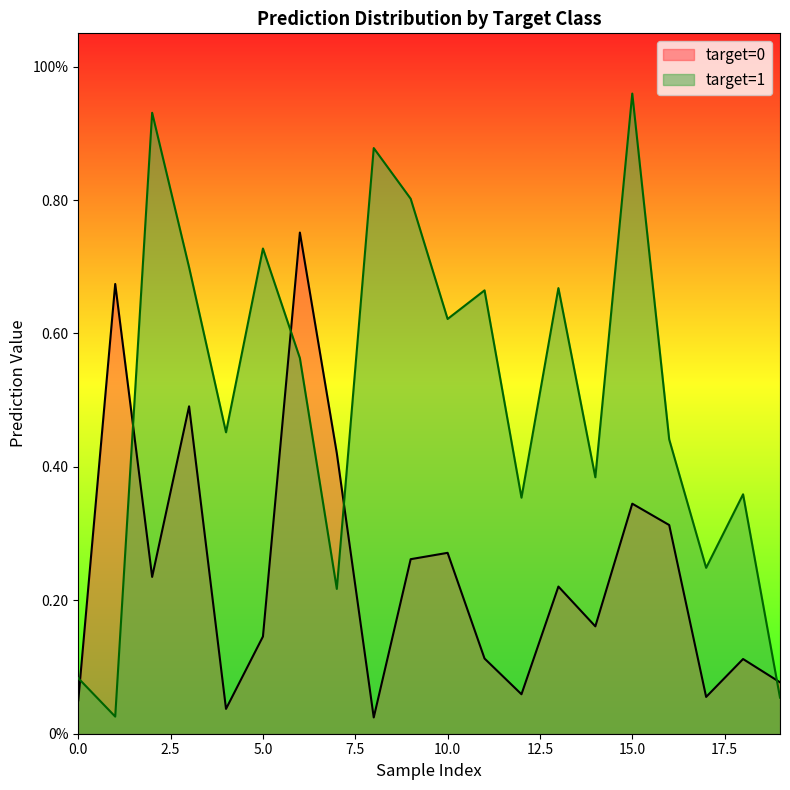

Reading left to right, extract all data points from this chart.

target=0: 0.1	0.7	0.2	0.5	0.0	0.1	0.8	0.4	0.0	0.3	0.3	0.1	0.1	0.2	0.2	0.3	0.3	0.1	0.1	0.1
target=1: 0.1	0.0	0.9	0.7	0.5	0.7	0.6	0.2	0.9	0.8	0.6	0.7	0.4	0.7	0.4	1.0	0.4	0.2	0.4	0.1